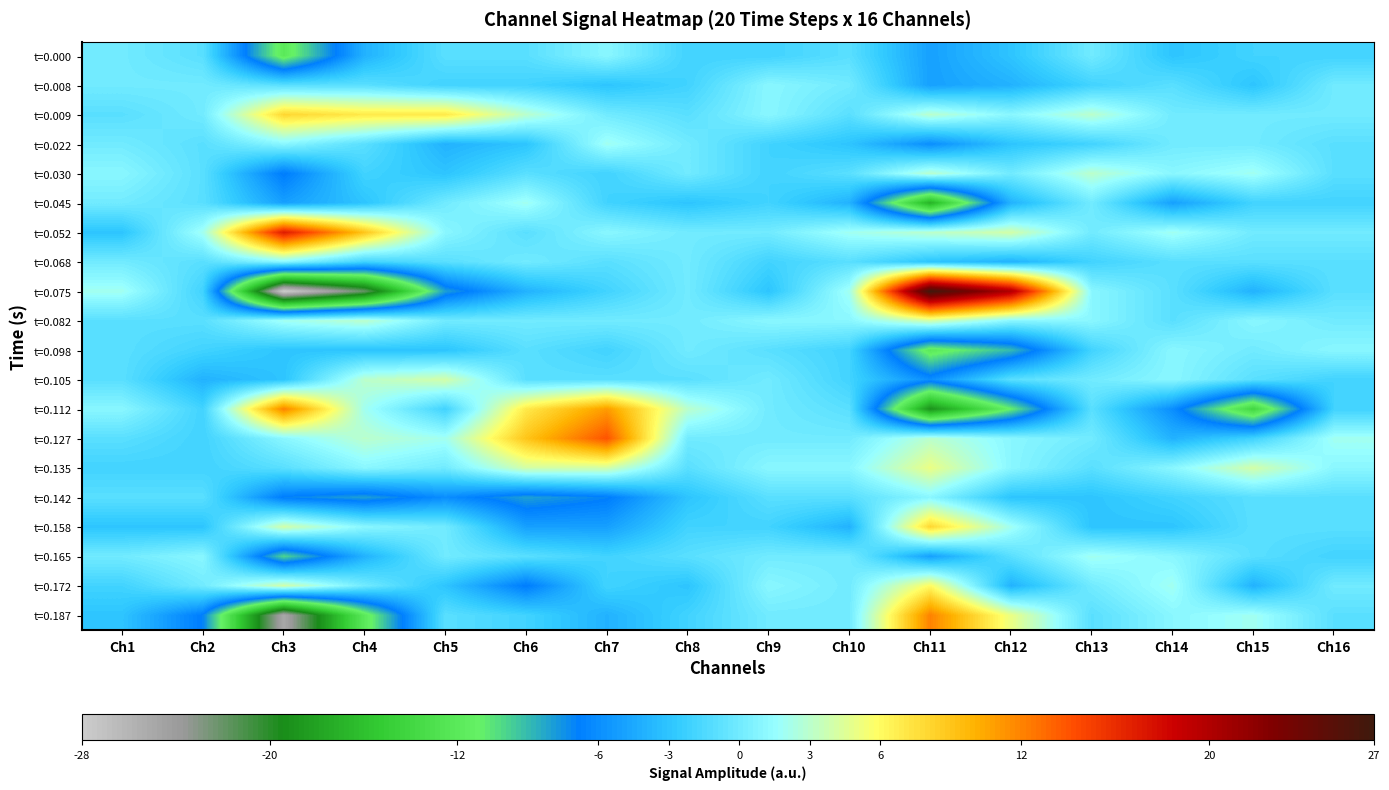

Reading right to left, list all the values displayed in this chart.

t=0.000: Ch16=-2	Ch15=-2	Ch14=-3	Ch13=0	Ch12=-3	Ch11=-5	Ch10=-1	Ch9=-2	Ch8=-2	Ch7=1	Ch6=-1	Ch5=-1	Ch4=-4	Ch3=-12	Ch2=-1	Ch1=0
t=0.008: Ch16=0	Ch15=-3	Ch14=-1	Ch13=-2	Ch12=-4	Ch11=-5	Ch10=0	Ch9=1	Ch8=-2	Ch7=-3	Ch6=-2	Ch5=-2	Ch4=-1	Ch3=-1	Ch2=0	Ch1=0
t=0.009: Ch16=0	Ch15=0	Ch14=0	Ch13=3	Ch12=1	Ch11=3	Ch10=-1	Ch9=1	Ch8=-1	Ch7=0	Ch6=3	Ch5=7	Ch4=7	Ch3=8	Ch2=0	Ch1=-1
t=0.022: Ch16=-1	Ch15=0	Ch14=0	Ch13=-2	Ch12=-3	Ch11=-6	Ch10=-3	Ch9=-2	Ch8=0	Ch7=2	Ch6=-3	Ch5=-4	Ch4=-1	Ch3=1	Ch2=-1	Ch1=0
t=0.030: Ch16=-1	Ch15=2	Ch14=1	Ch13=3	Ch12=0	Ch11=3	Ch10=-1	Ch9=-2	Ch8=0	Ch7=-2	Ch6=-1	Ch5=-3	Ch4=-2	Ch3=-7	Ch2=-1	Ch1=1
t=0.045: Ch16=-2	Ch15=-2	Ch14=-5	Ch13=0	Ch12=-4	Ch11=-17	Ch10=-4	Ch9=-2	Ch8=-3	Ch7=-2	Ch6=2	Ch5=0	Ch4=-3	Ch3=-5	Ch2=-1	Ch1=0
t=0.052: Ch16=0	Ch15=0	Ch14=2	Ch13=0	Ch12=4	Ch11=3	Ch10=2	Ch9=0	Ch8=0	Ch7=1	Ch6=-1	Ch5=1	Ch4=9	Ch3=17	Ch2=2	Ch1=-3
t=0.068: Ch16=-1	Ch15=-1	Ch14=-1	Ch13=-2	Ch12=-4	Ch11=-3	Ch10=-1	Ch9=-2	Ch8=0	Ch7=-1	Ch6=0	Ch5=-1	Ch4=-2	Ch3=1	Ch2=-1	Ch1=0
t=0.075: Ch16=-1	Ch15=-4	Ch14=-1	Ch13=1	Ch12=20	Ch11=27	Ch10=2	Ch9=-3	Ch8=0	Ch7=-2	Ch6=-4	Ch5=-8	Ch4=-22	Ch3=-28	Ch2=-2	Ch1=2
t=0.082: Ch16=0	Ch15=1	Ch14=-1	Ch13=1	Ch12=1	Ch11=4	Ch10=1	Ch9=1	Ch8=0	Ch7=0	Ch6=0	Ch5=0	Ch4=3	Ch3=2	Ch2=-1	Ch1=-1
t=0.098: Ch16=1	Ch15=0	Ch14=1	Ch13=-2	Ch12=-9	Ch11=-12	Ch10=-2	Ch9=-1	Ch8=0	Ch7=-2	Ch6=-1	Ch5=-3	Ch4=-3	Ch3=-3	Ch2=-2	Ch1=-1
t=0.105: Ch16=-2	Ch15=-1	Ch14=1	Ch13=0	Ch12=-1	Ch11=-6	Ch10=-2	Ch9=0	Ch8=-1	Ch7=-1	Ch6=-1	Ch5=4	Ch4=3	Ch3=-3	Ch2=-4	Ch1=-1
t=0.112: Ch16=-2	Ch15=-14	Ch14=-6	Ch13=-1	Ch12=-11	Ch11=-19	Ch10=-1	Ch9=0	Ch8=3	Ch7=11	Ch6=7	Ch5=-2	Ch4=2	Ch3=12	Ch2=-2	Ch1=1
t=0.127: Ch16=2	Ch15=-2	Ch14=-4	Ch13=0	Ch12=1	Ch11=3	Ch10=0	Ch9=0	Ch8=0	Ch7=14	Ch6=9	Ch5=2	Ch4=3	Ch3=1	Ch2=-2	Ch1=-1
t=0.135: Ch16=1	Ch15=4	Ch14=1	Ch13=-1	Ch12=1	Ch11=5	Ch10=1	Ch9=1	Ch8=-1	Ch7=4	Ch6=4	Ch5=0	Ch4=1	Ch3=-1	Ch2=-2	Ch1=-2
t=0.142: Ch16=-1	Ch15=-1	Ch14=-2	Ch13=-3	Ch12=-3	Ch11=1	Ch10=-1	Ch9=-1	Ch8=-3	Ch7=-7	Ch6=-8	Ch5=-6	Ch4=-8	Ch3=-7	Ch2=-1	Ch1=-1
t=0.158: Ch16=-1	Ch15=-1	Ch14=-3	Ch13=-3	Ch12=2	Ch11=8	Ch10=-4	Ch9=-2	Ch8=-2	Ch7=-5	Ch6=-5	Ch5=0	Ch4=1	Ch3=4	Ch2=-3	Ch1=-3
t=0.165: Ch16=-2	Ch15=-1	Ch14=1	Ch13=2	Ch12=-1	Ch11=-5	Ch10=0	Ch9=0	Ch8=-1	Ch7=-2	Ch6=-1	Ch5=0	Ch4=-4	Ch3=-10	Ch2=1	Ch1=0
t=0.172: Ch16=0	Ch15=-4	Ch14=2	Ch13=0	Ch12=-4	Ch11=6	Ch10=0	Ch9=1	Ch8=-3	Ch7=-2	Ch6=-7	Ch5=-3	Ch4=0	Ch3=4	Ch2=0	Ch1=-2
t=0.187: Ch16=-1	Ch15=2	Ch14=1	Ch13=-1	Ch12=5	Ch11=12	Ch10=0	Ch9=0	Ch8=-2	Ch7=-4	Ch6=-2	Ch5=-1	Ch4=-12	Ch3=-25	Ch2=-7	Ch1=-3